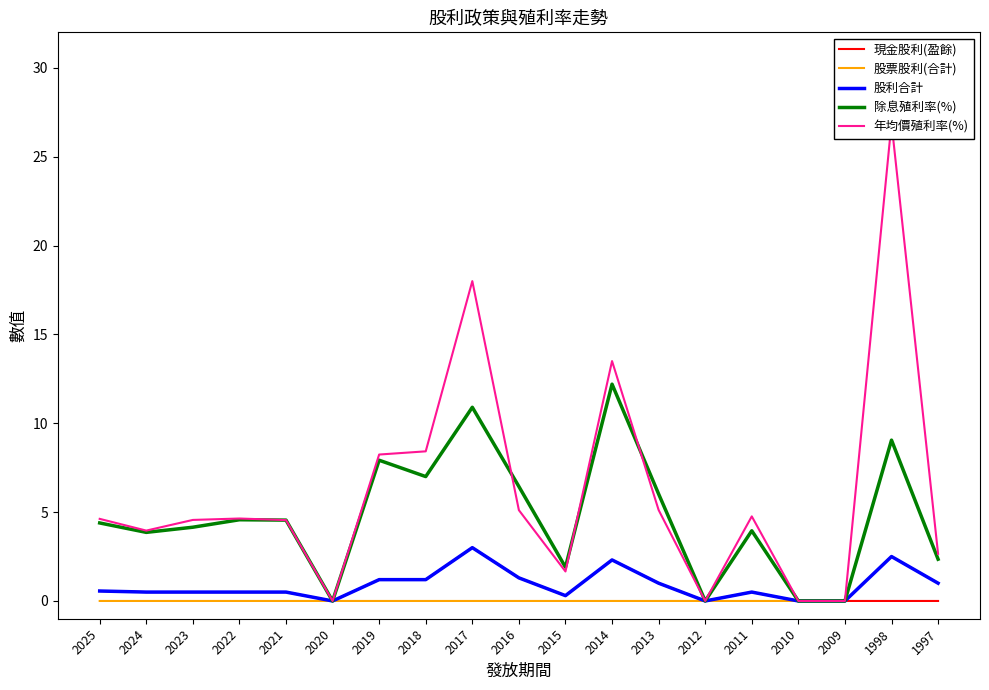

What is the spread (max minus min) of values at 2014?

13.5